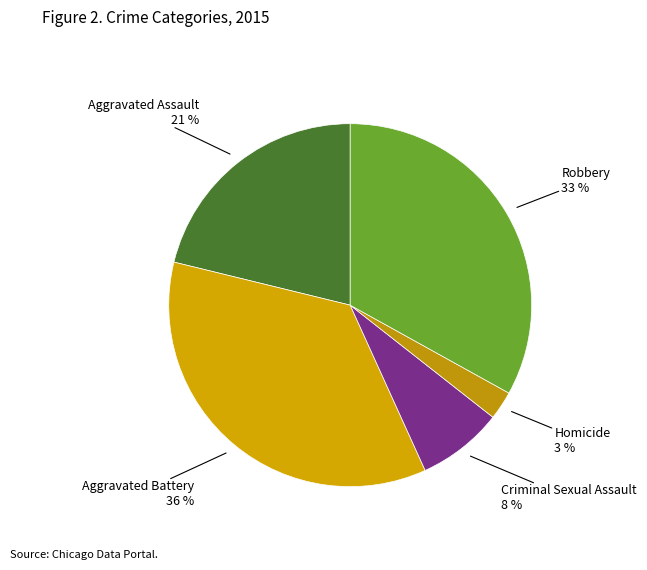

How many slices are in this pie chart?

5